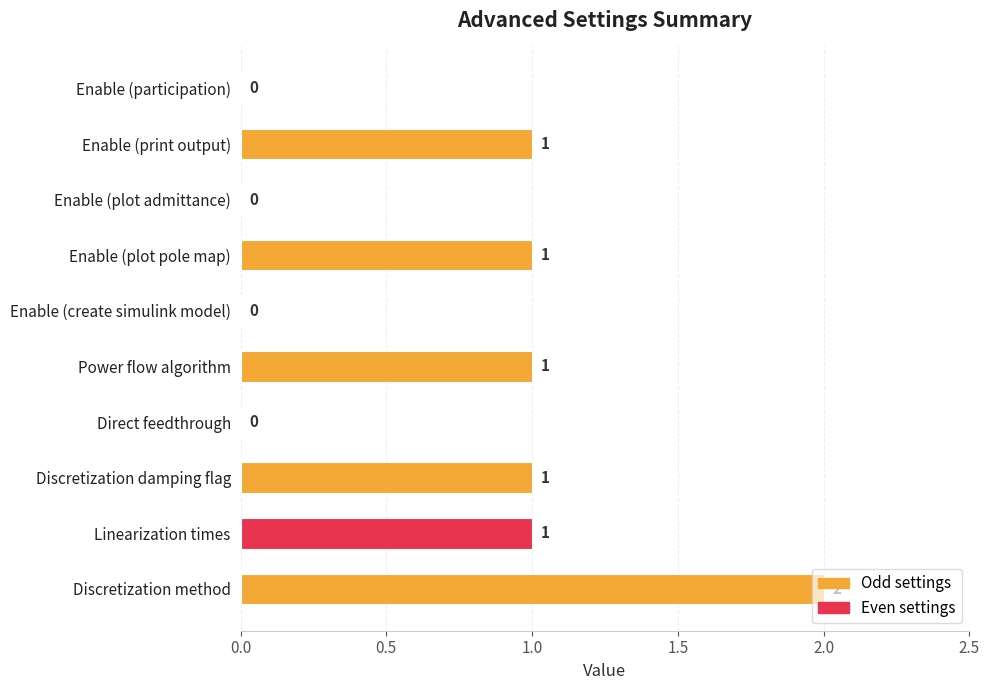

Which has a higher value, Discretization method or Enable (print output)?

Discretization method